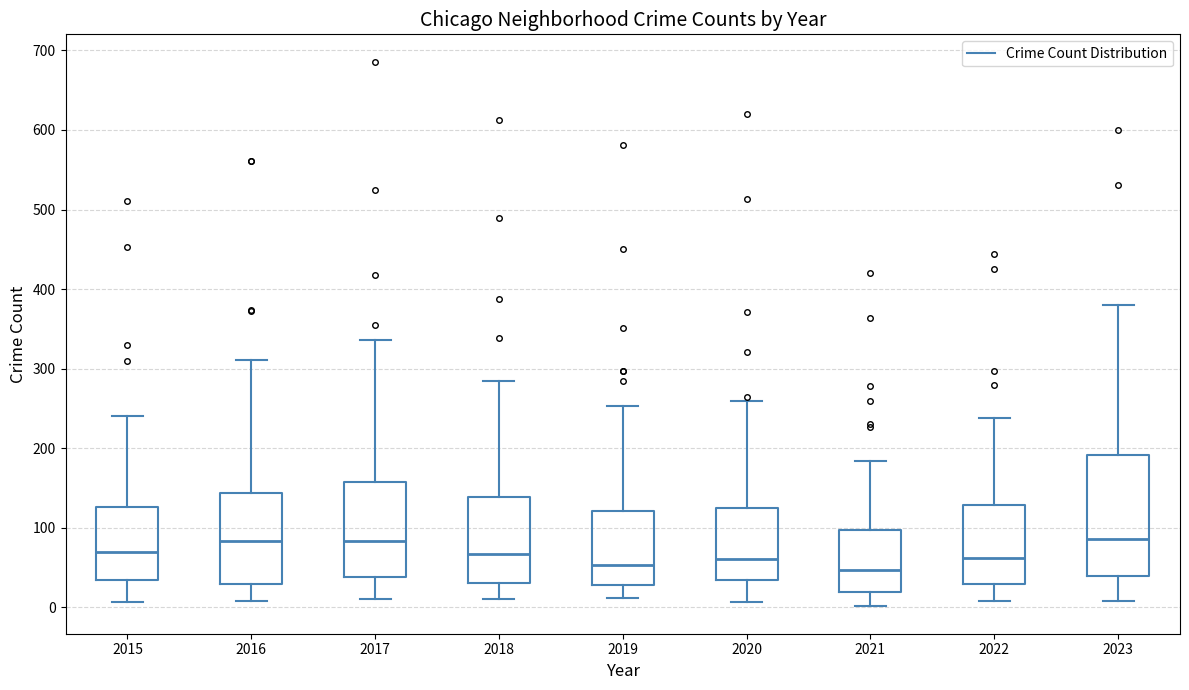

Reading left to right, read every box against the y-axis: the position of its median line, the range the box covers, and the ends of its whiskers. The values are not printed on the chart, so give them approximately, as read against the axis.

2015: median 70, box 30 to 130, whiskers 10 to 240
2016: median 80, box 30 to 140, whiskers 10 to 310
2017: median 80, box 40 to 160, whiskers 10 to 340
2018: median 70, box 30 to 140, whiskers 10 to 290
2019: median 50, box 30 to 120, whiskers 10 to 250
2020: median 60, box 30 to 120, whiskers 10 to 260
2021: median 50, box 20 to 100, whiskers 0 to 180
2022: median 60, box 30 to 130, whiskers 10 to 240
2023: median 90, box 40 to 190, whiskers 10 to 380